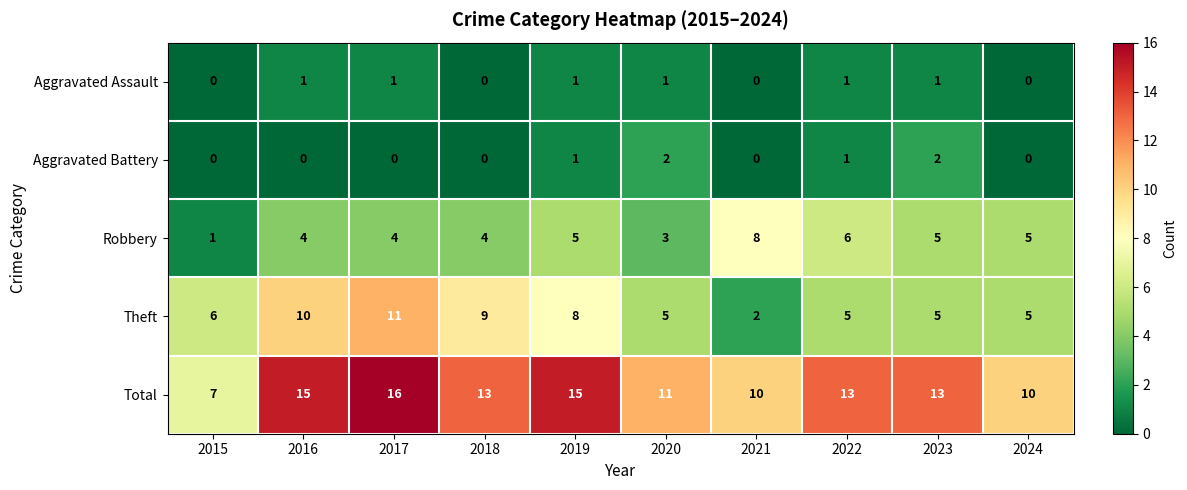

The value of Theft at 2015 is 2. True or false?

False